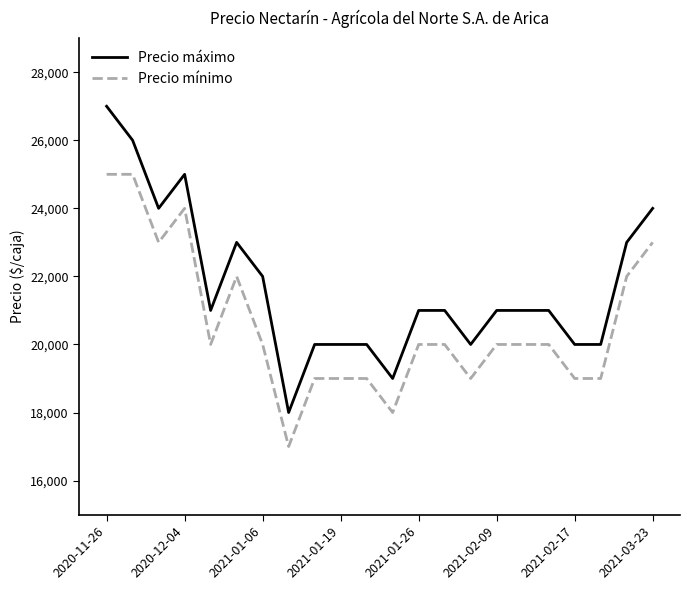

Which series has the widest spread of values?

Precio máximo